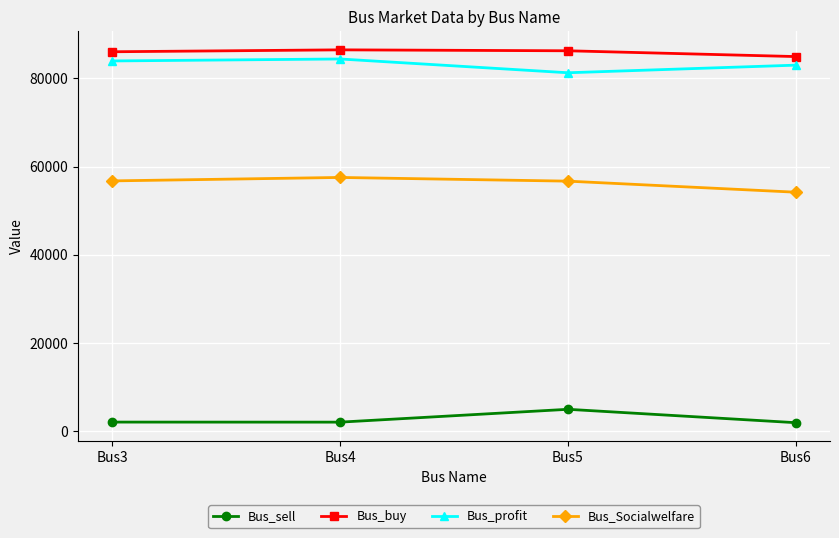

How many data points does each series have?

4